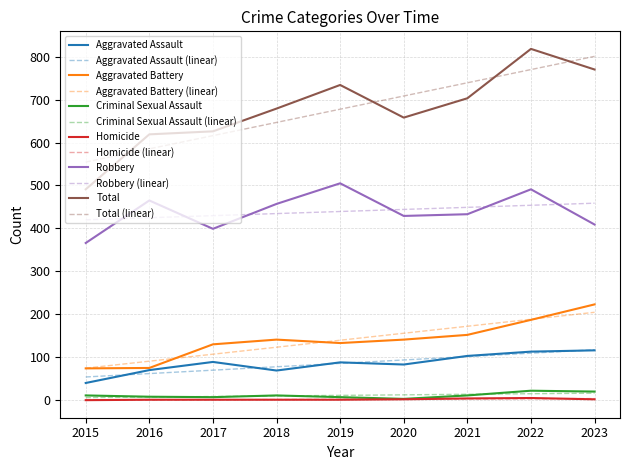

Which category has the lowest value in the Robbery series?

2015